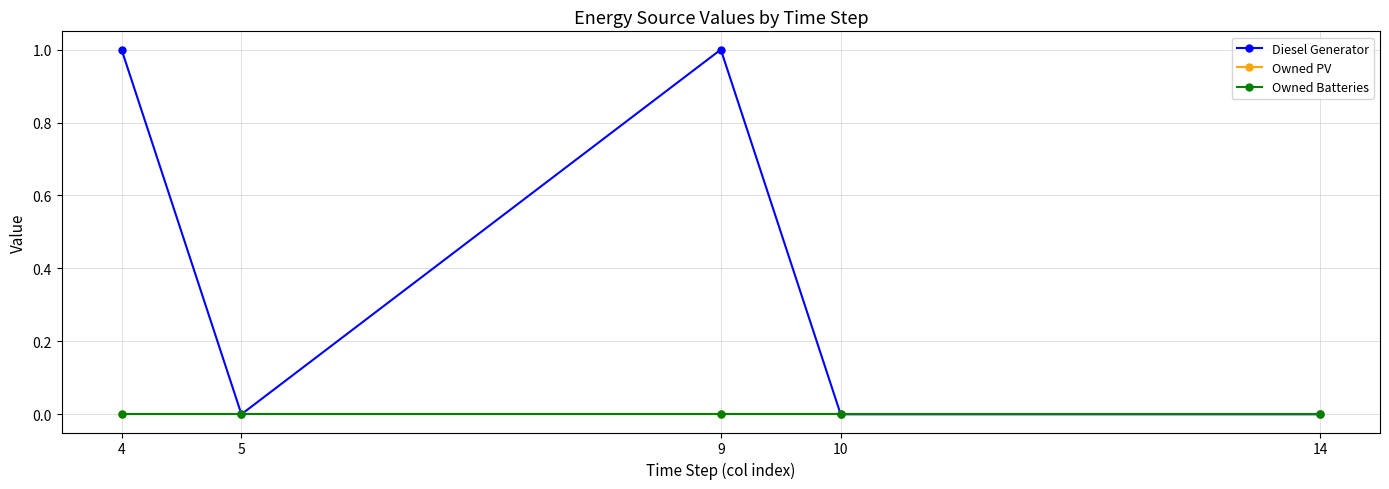

Does the chart display data point markers on the line(s)?

Yes